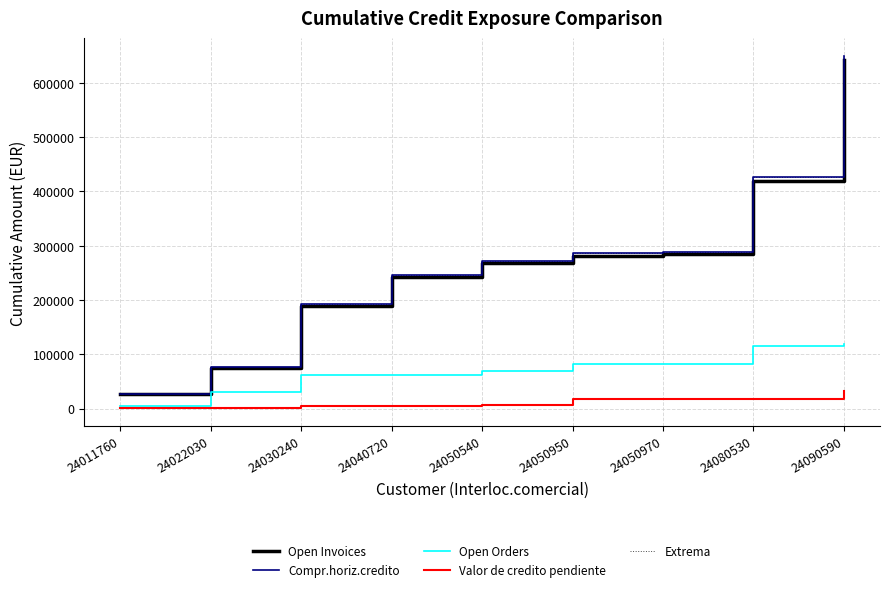

What is the difference between the maximum and minimum values in the Open Invoices series?

615678.0